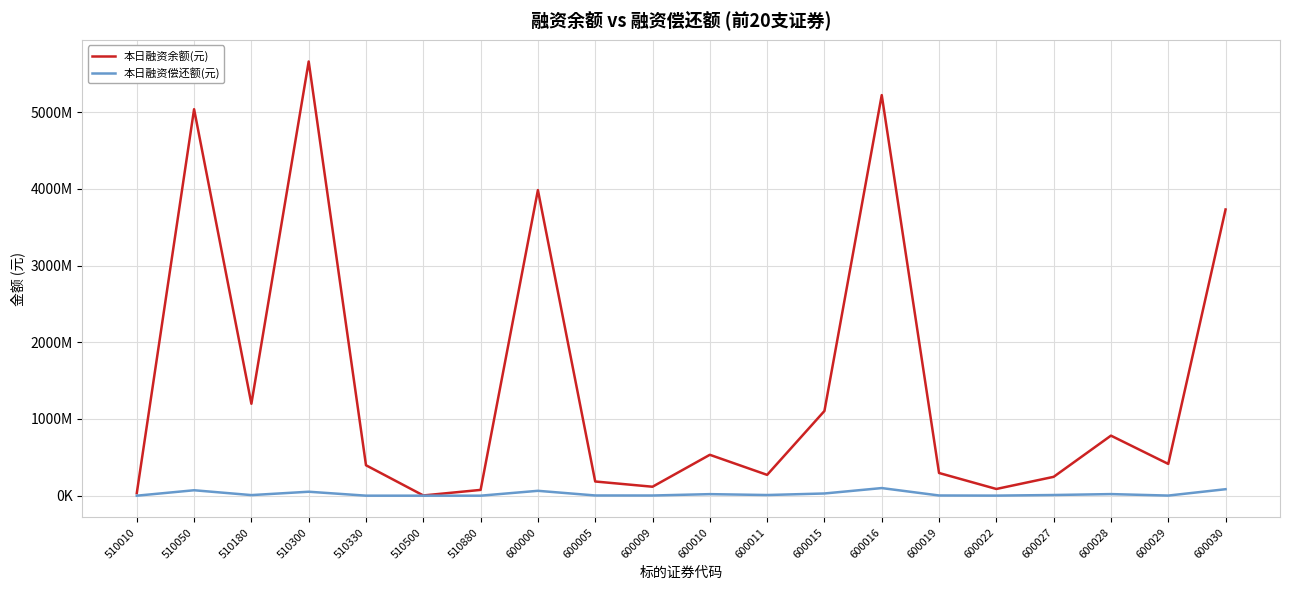

True or false: 本日融资余额(元) has a value of 378299319 at 600027.

False